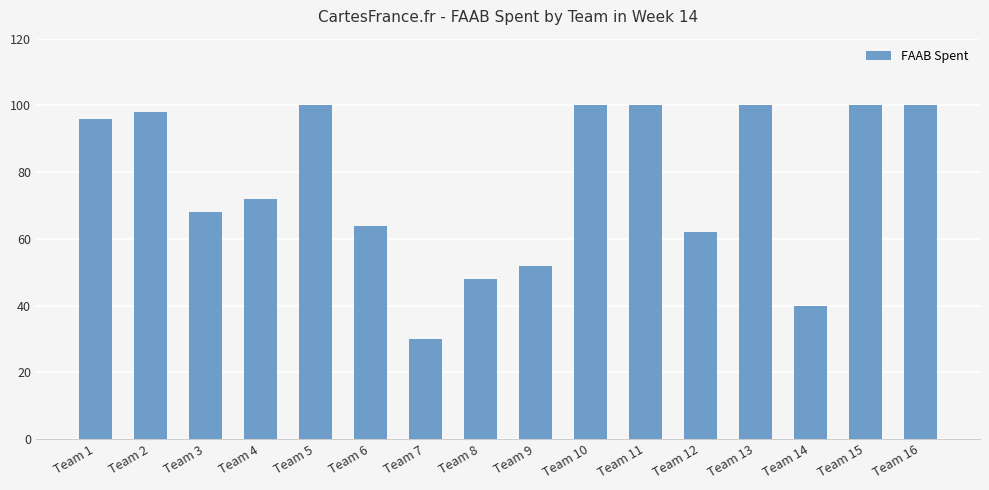

Reading left to right, what are all the values shown in this chart?

96	98	68	72	100	64	30	48	52	100	100	62	100	40	100	100